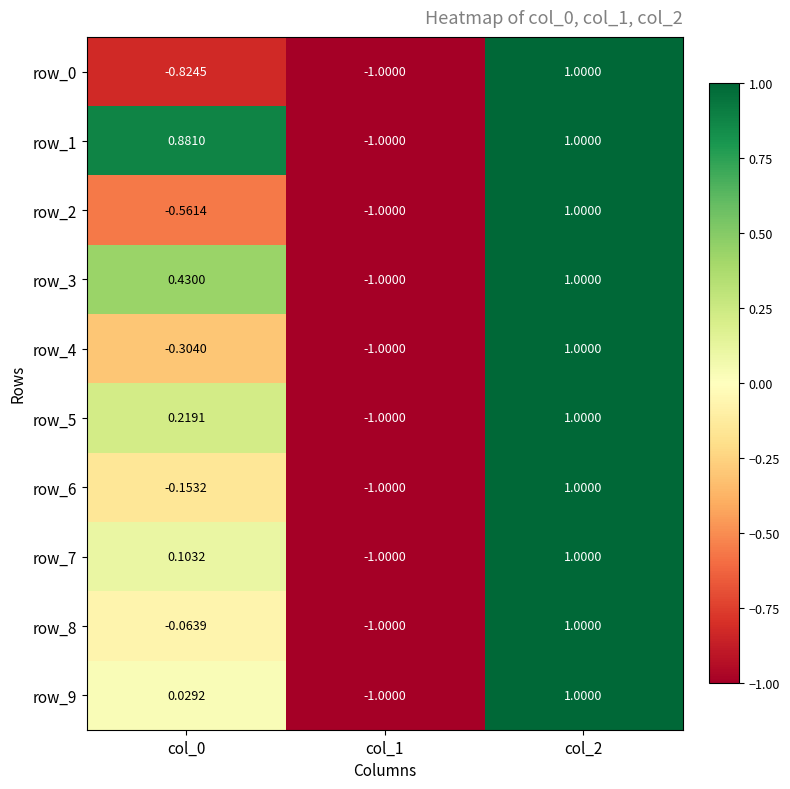

Is the value of row_9 at col_1 greater than the value of row_3 at col_2?

No